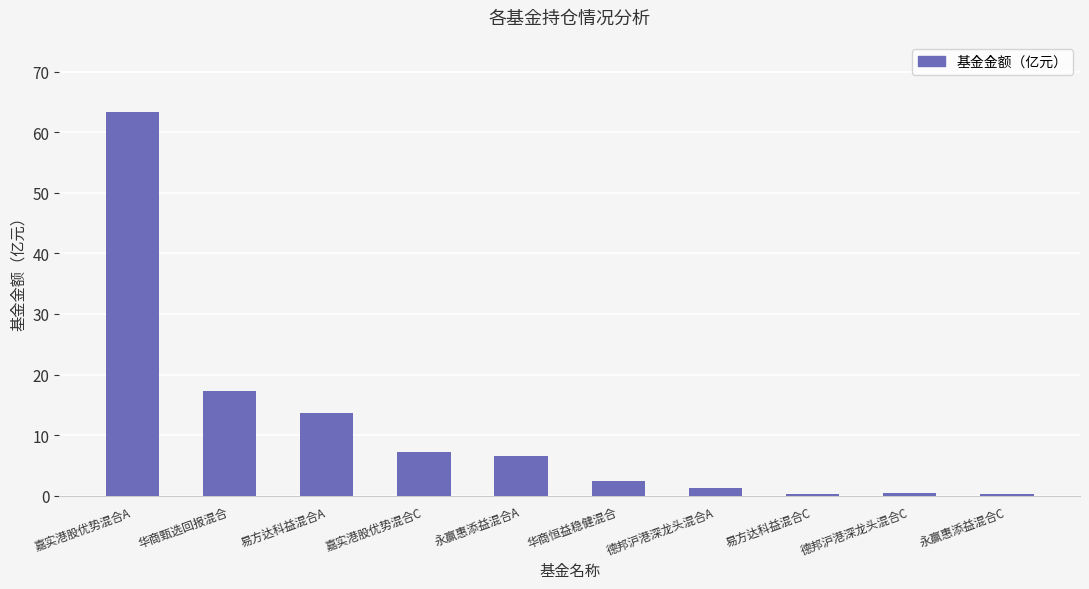

Which has a higher value, 永赢惠添益混合C or 易方达科益混合A?

易方达科益混合A